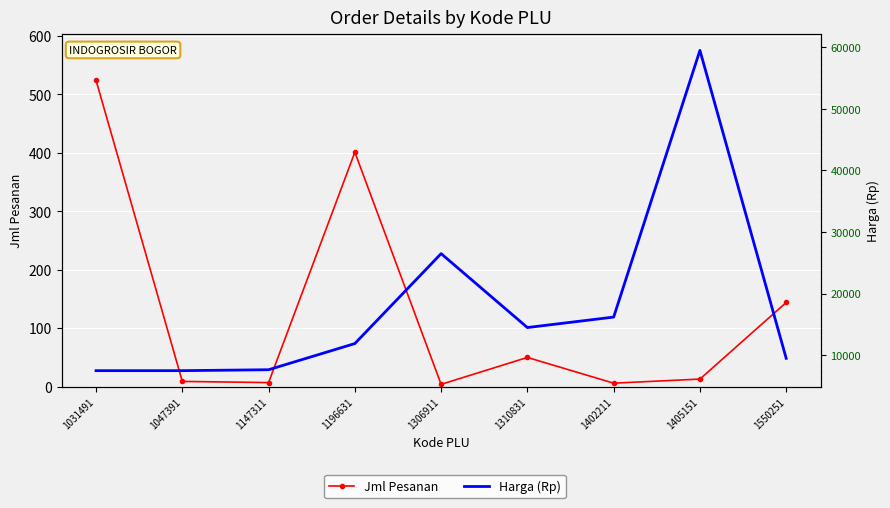

What are all the series names shown in the legend?

Jml Pesanan, Harga (Rp)